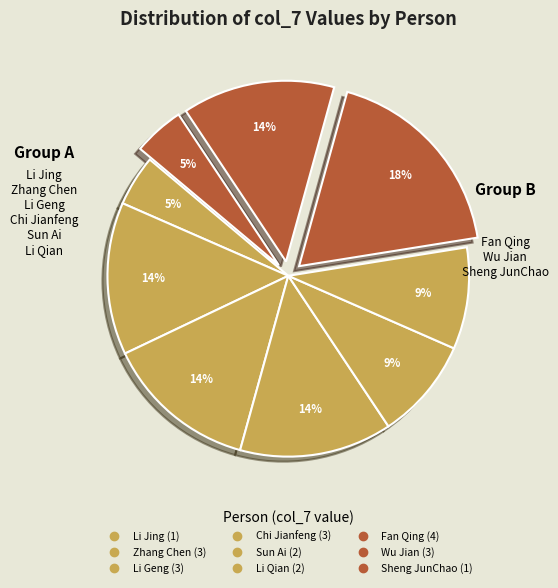

Does any single category account for the majority?

No